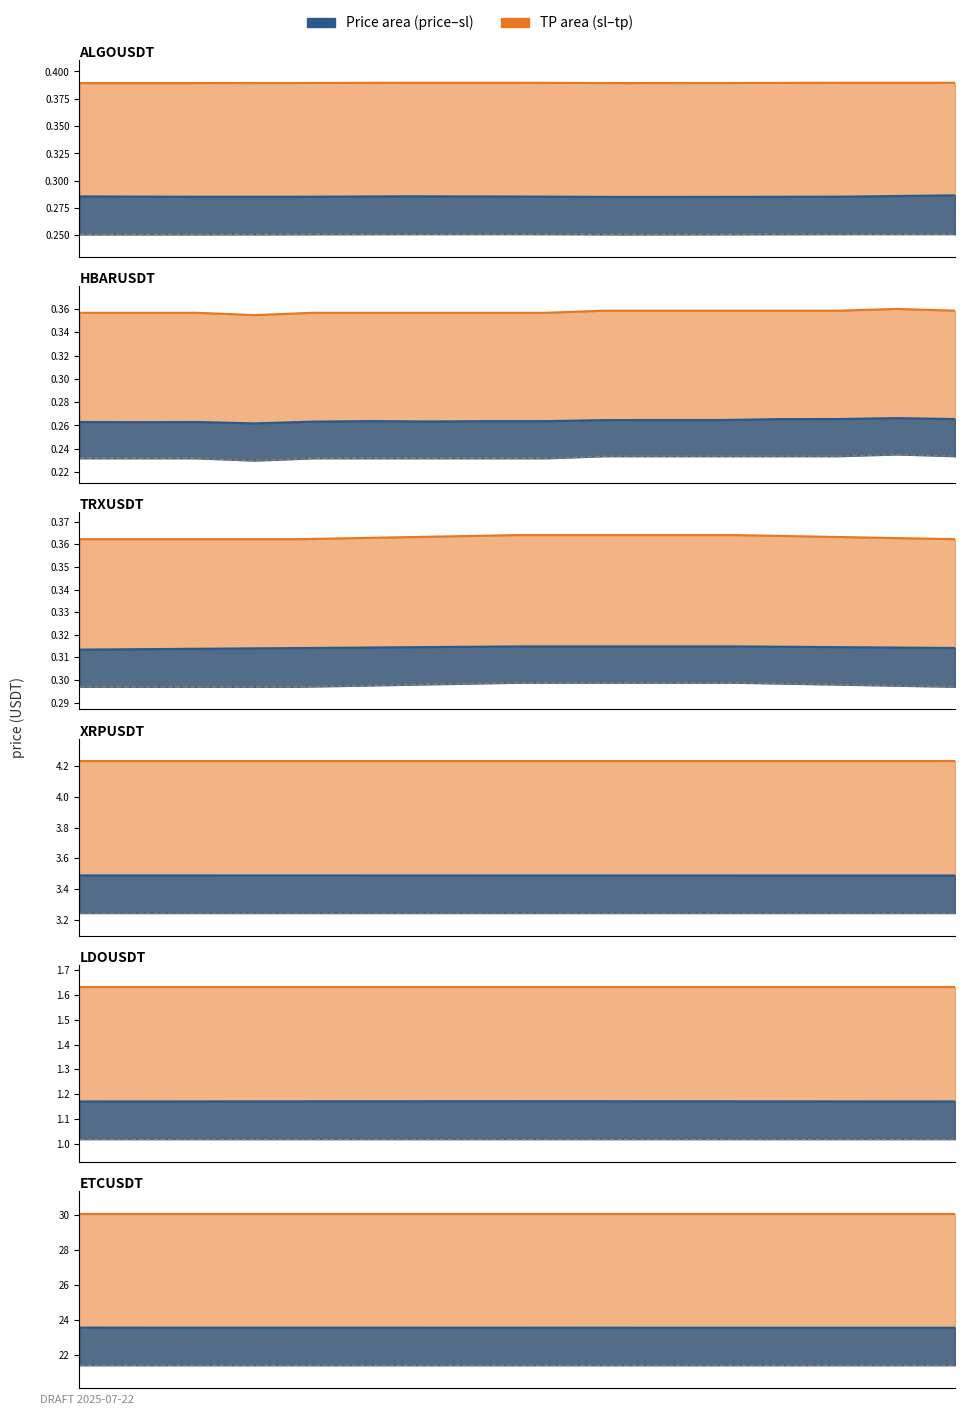

Which series has the largest total across all categories?

tp